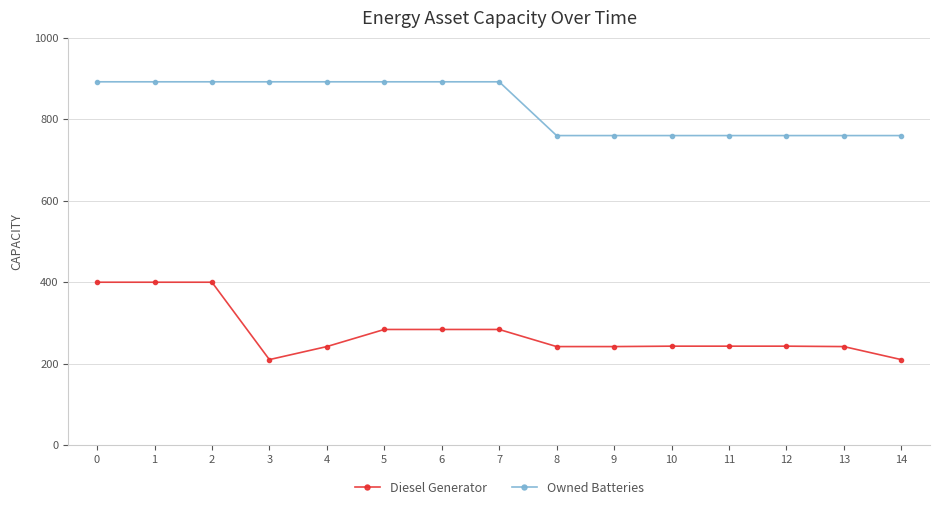

What is the spread (max minus min) of values at 14?

550